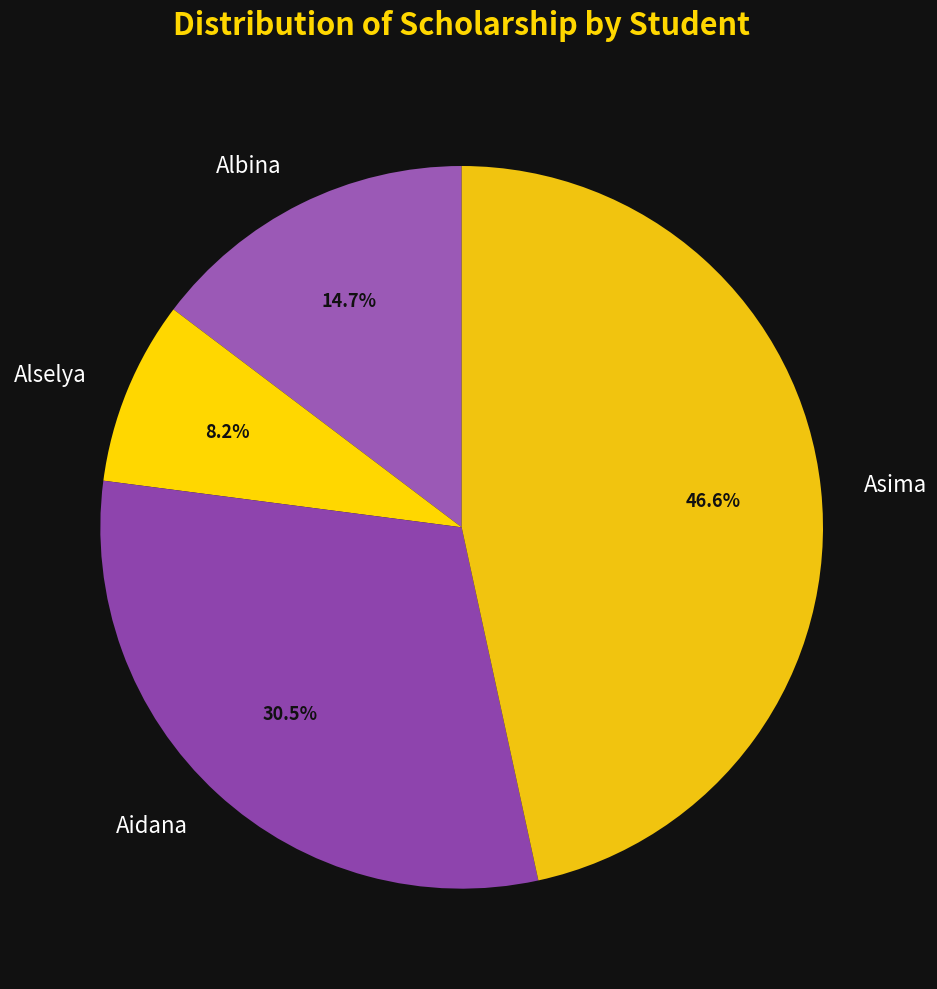

How many segments does this pie chart have?

4